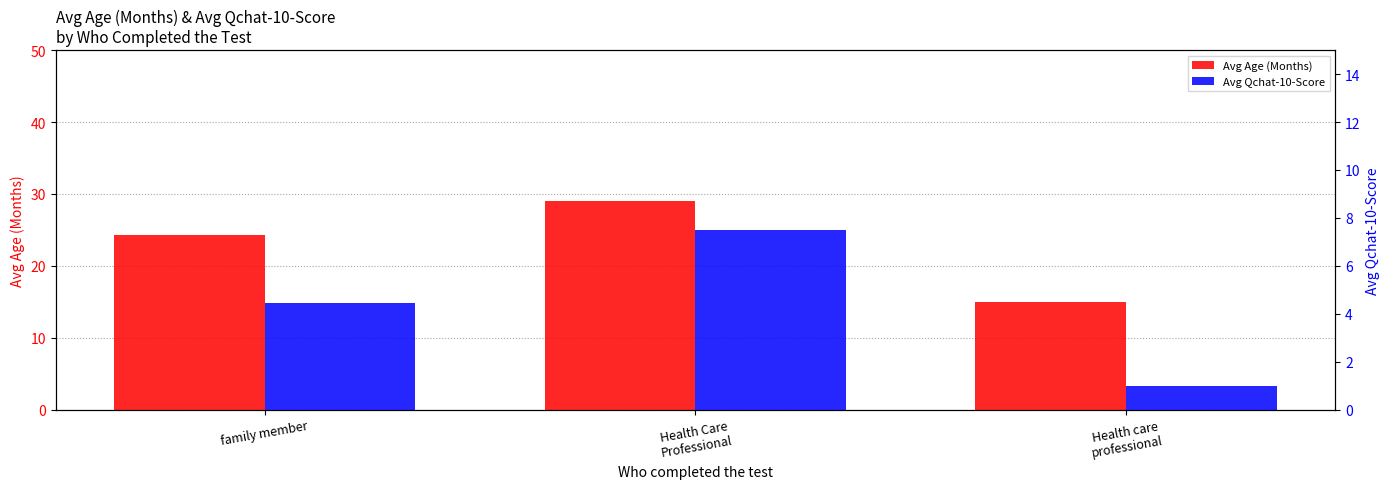

Rank the series at Health Care
Professional from highest to lowest value.

Avg Age (Months), Avg Qchat-10-Score